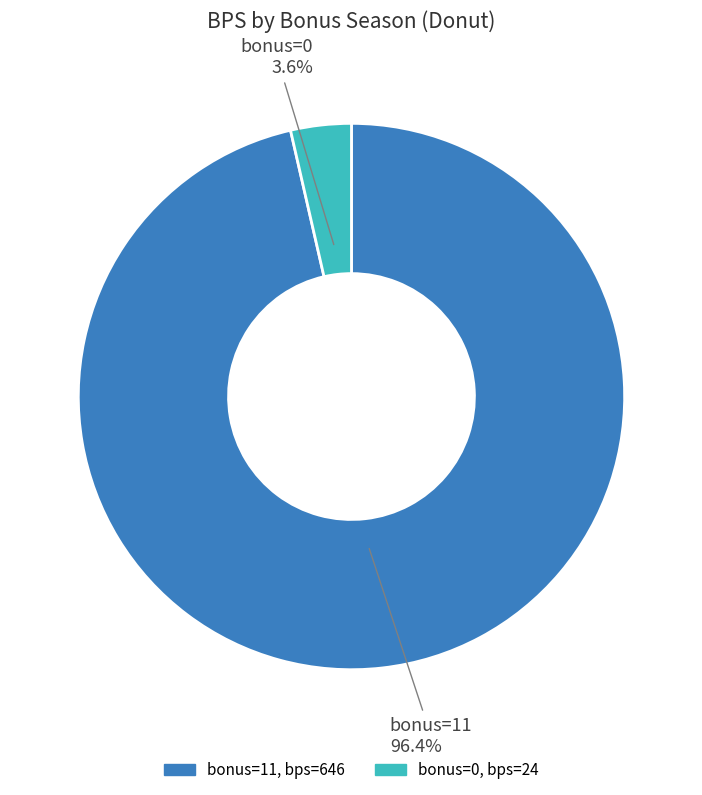

To the nearest percent, what is the average slice percentage?

50%